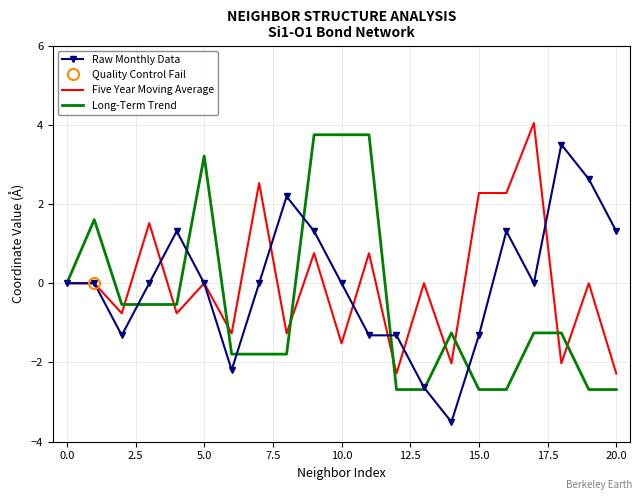

How many interior local valleys does the Long-Term Trend series have?

4